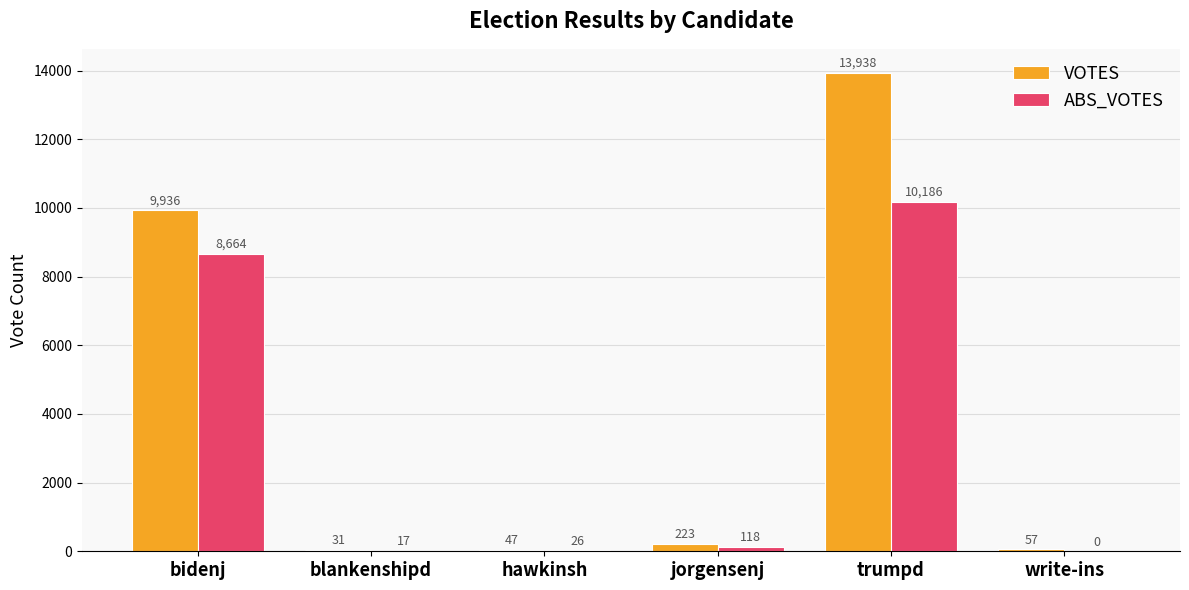

Reading left to right, what are all the values shown in this chart?

VOTES: 9936	31	47	223	13938	57
ABS_VOTES: 8664	17	26	118	10186	0